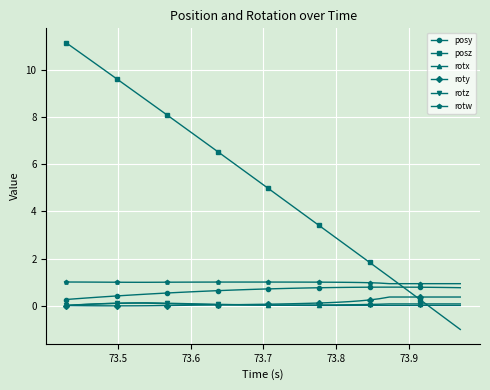

True or false: roty and rotw cross at least once.

False